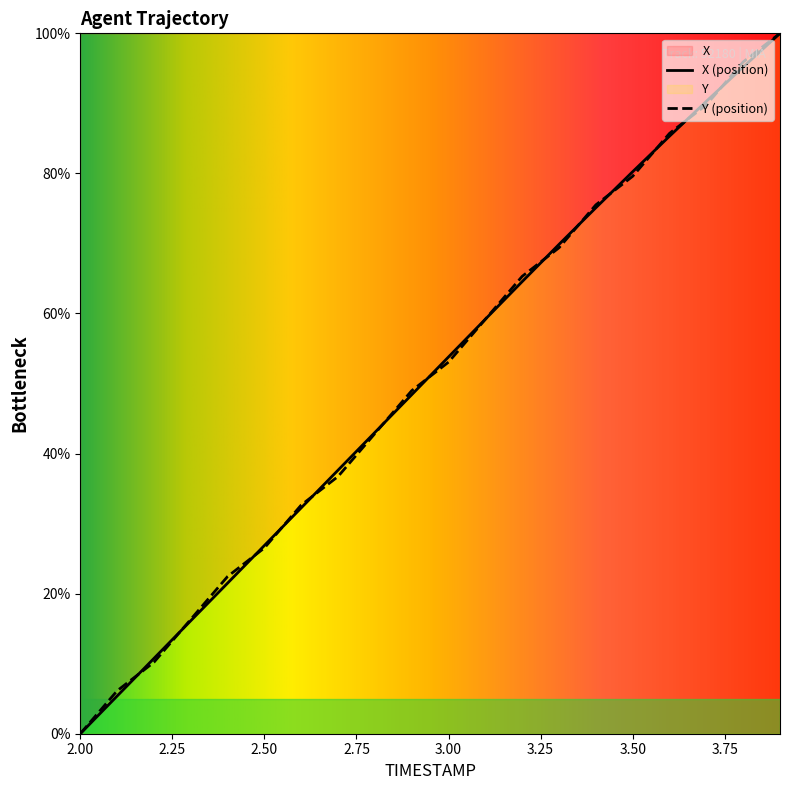

Which series has the largest range (max minus min)?

X